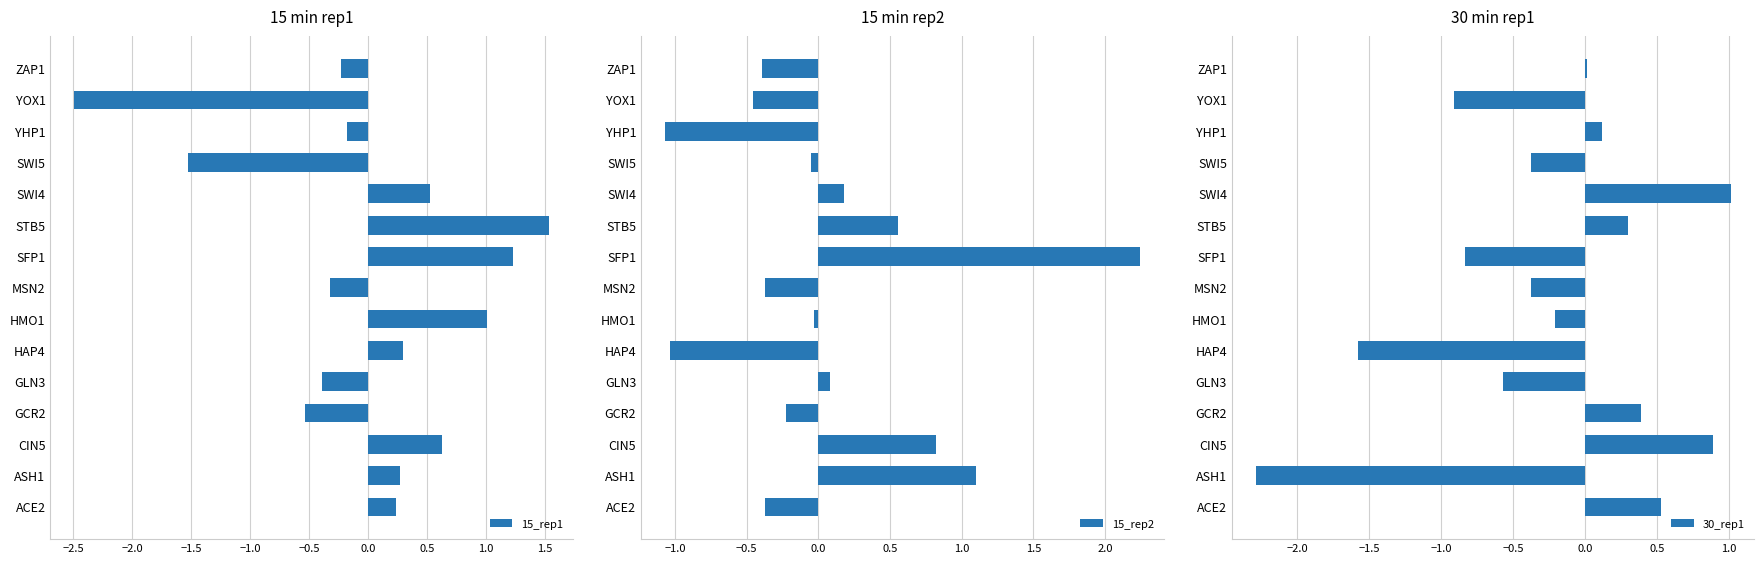

What is the approximate value of 15_rep2 at MSN2?

-0.4